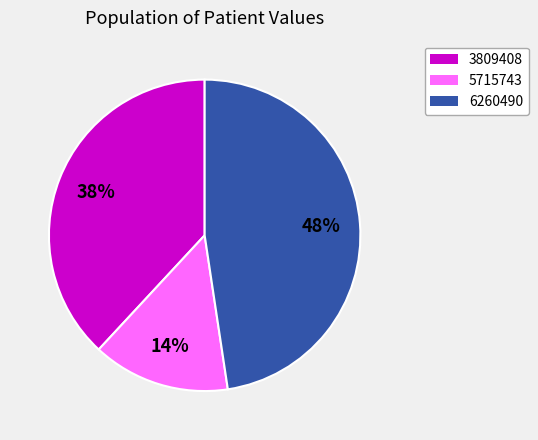

Is there any slice that represents more than half of the pie?

No